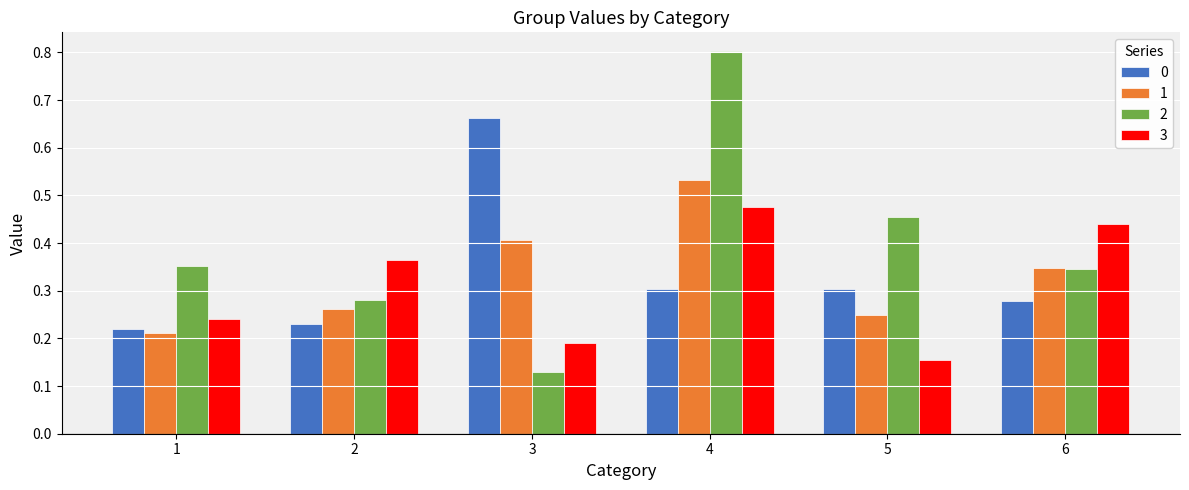

What is the greatest value displayed?

0.8